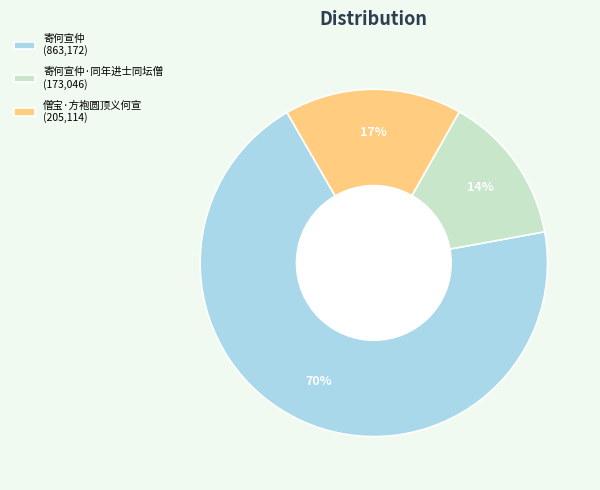

Rank the categories by value from lowest to highest.

寄何宣仲·同年进士同坛僧 (173,046), 僧宝·方袍圆顶义何宣 (205,114), 寄何宣仲 (863,172)